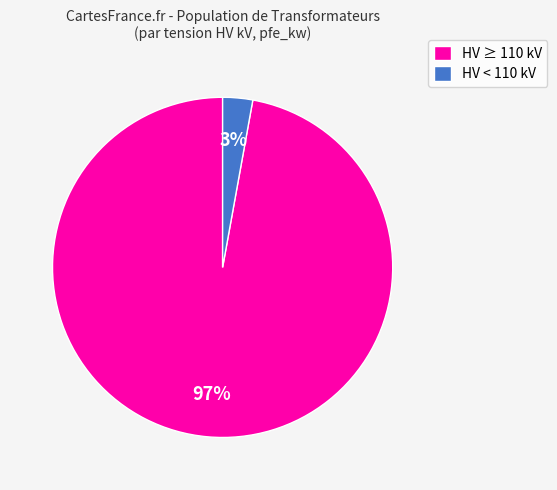

To the nearest percent, what is the difference between the HV < 110 kV and HV ≥ 110 kV slice percentages?

94%